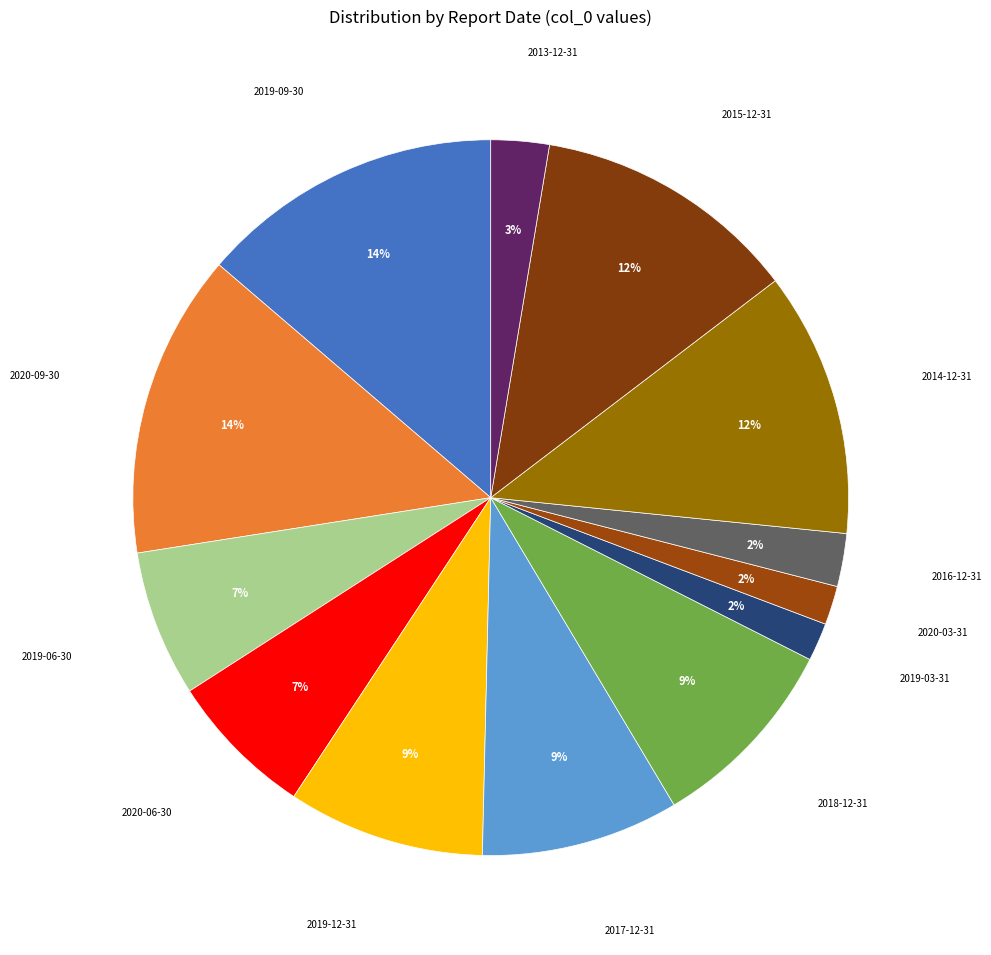

Which slice is the smallest?

2019-03-31